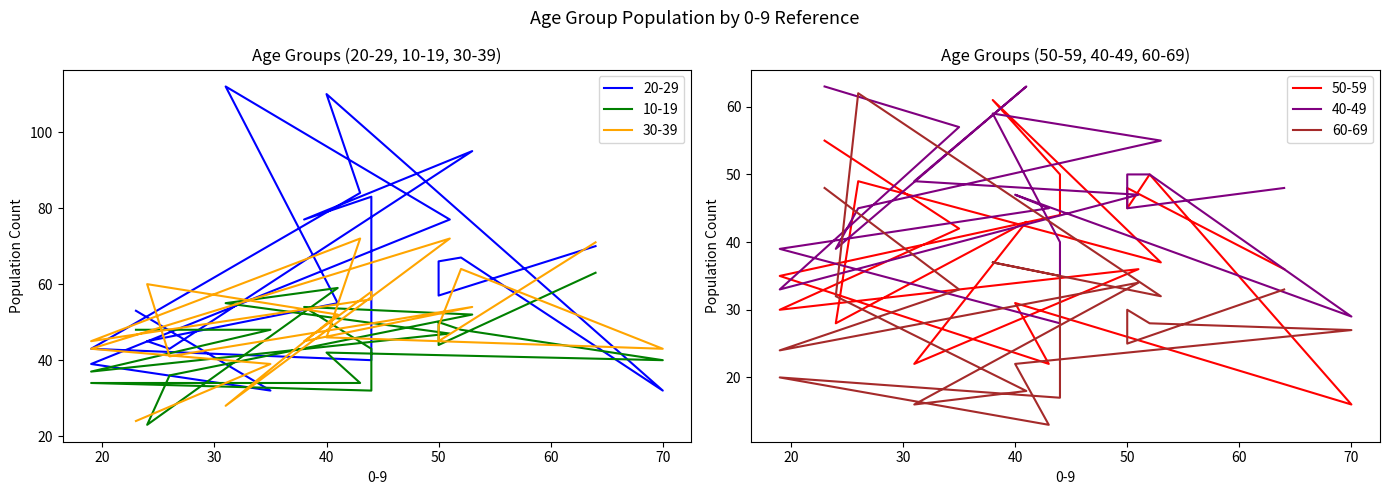

What is the greatest value displayed?

112